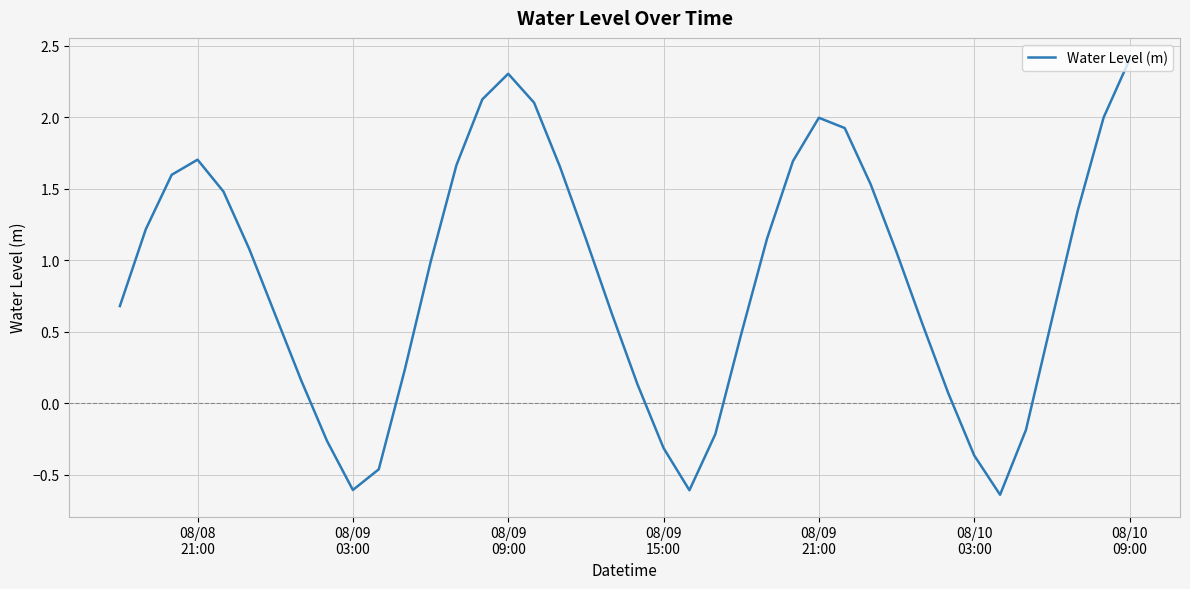

What is the difference between the maximum and minimum values?

3.0